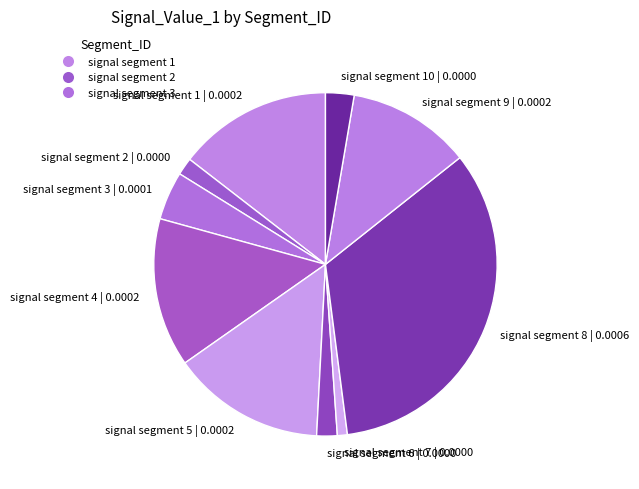

Is there a majority slice in this chart?

No